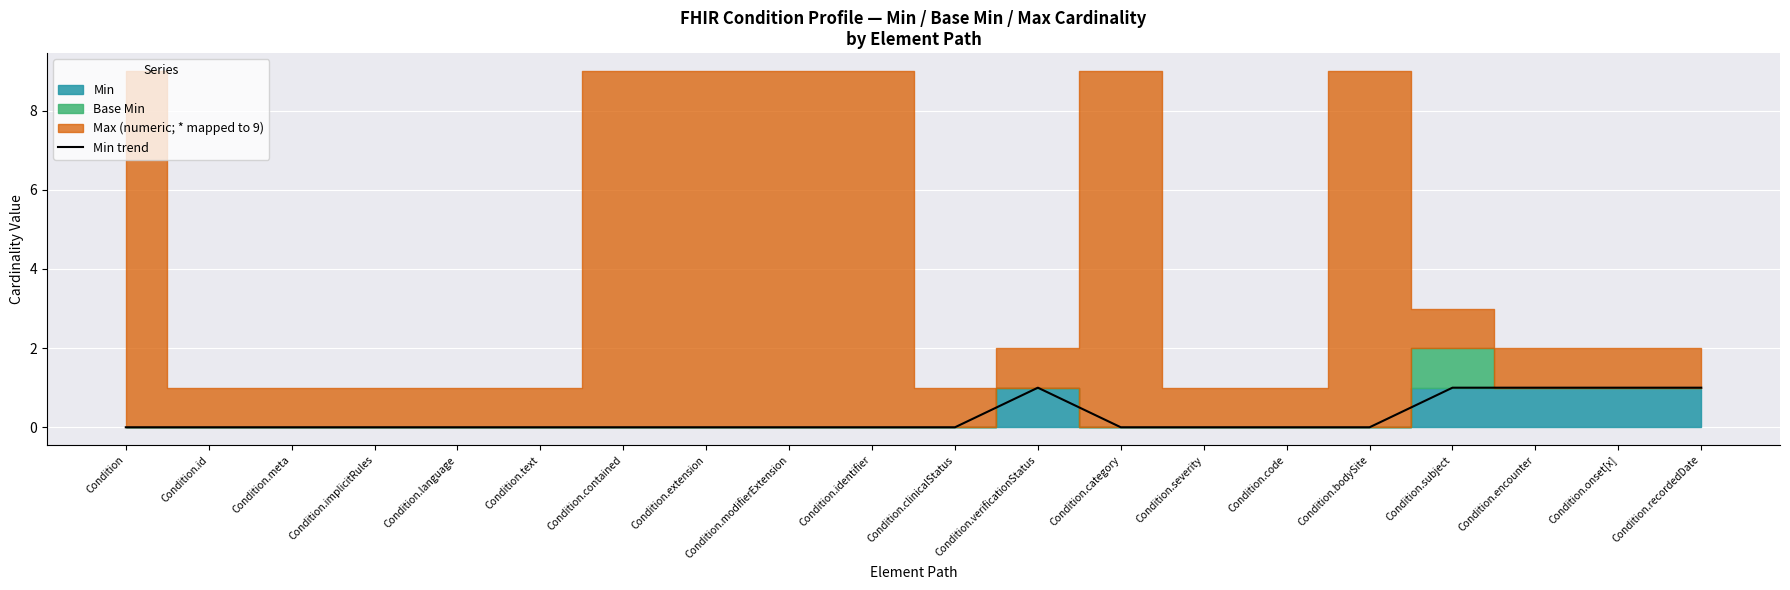

What is the change in value from Condition to Condition.recordedDate?

+1